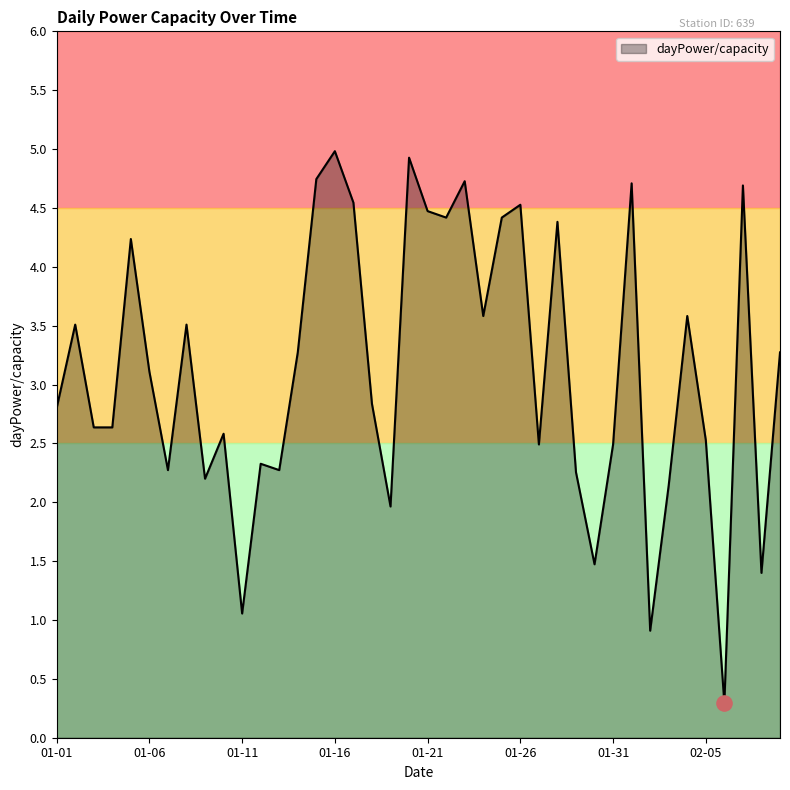

What is the greatest value displayed?

5.0